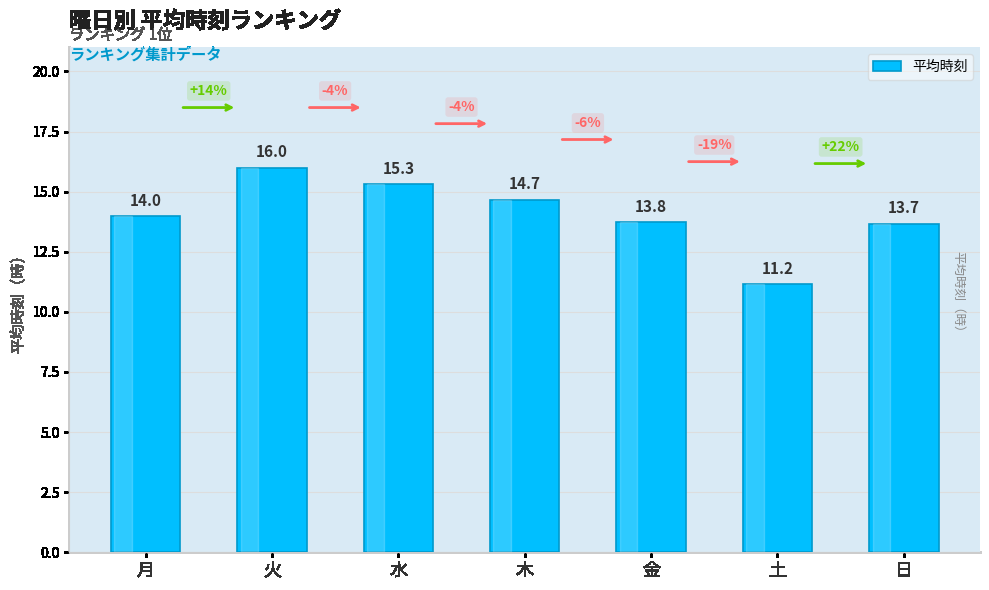

What is the difference between the maximum and minimum values?

4.8